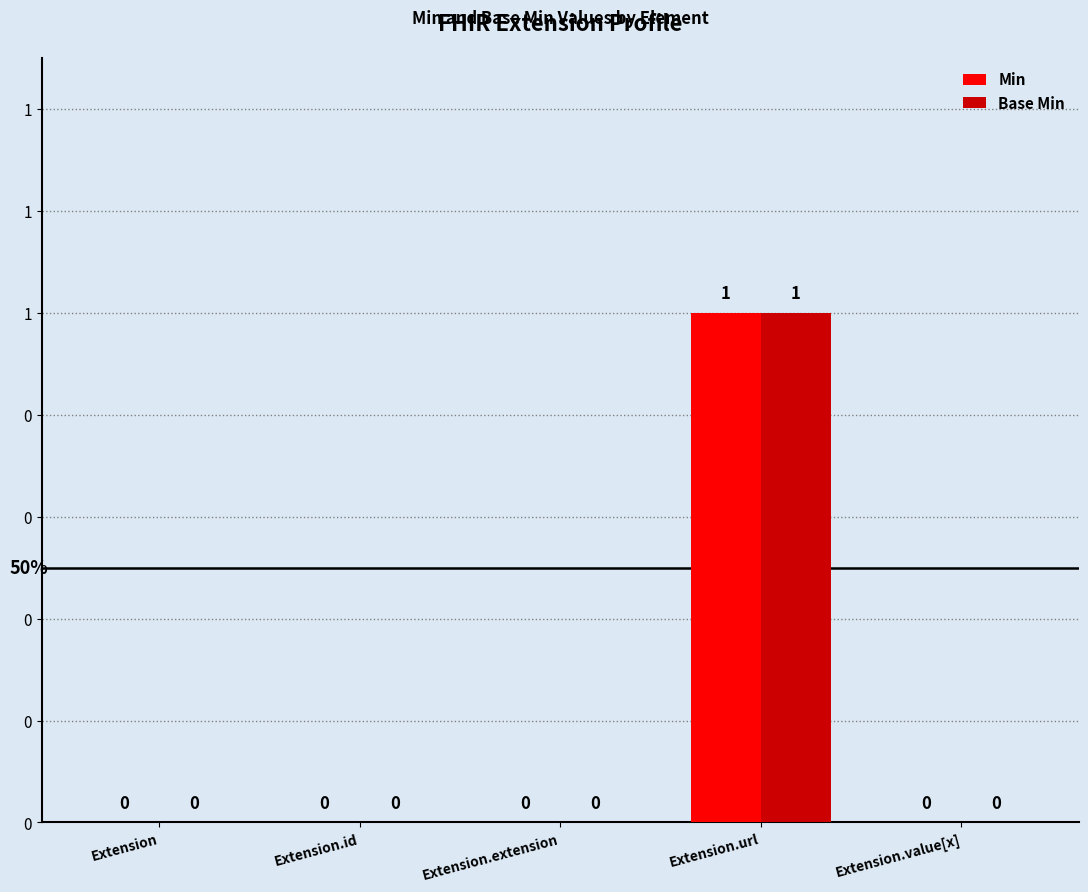

What is the sum of all Min values?

1